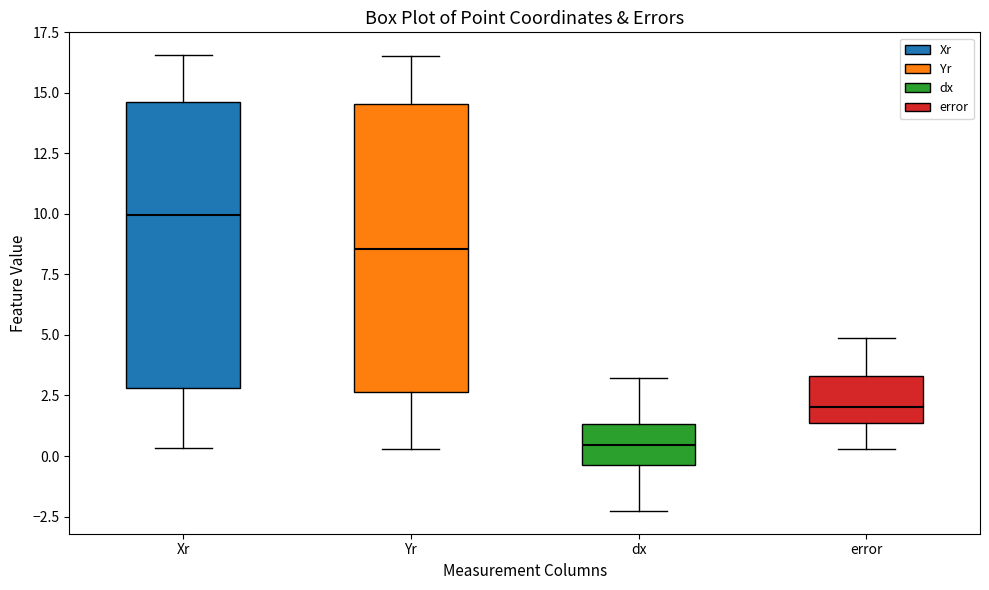

Which box has the lowest median line?

dx